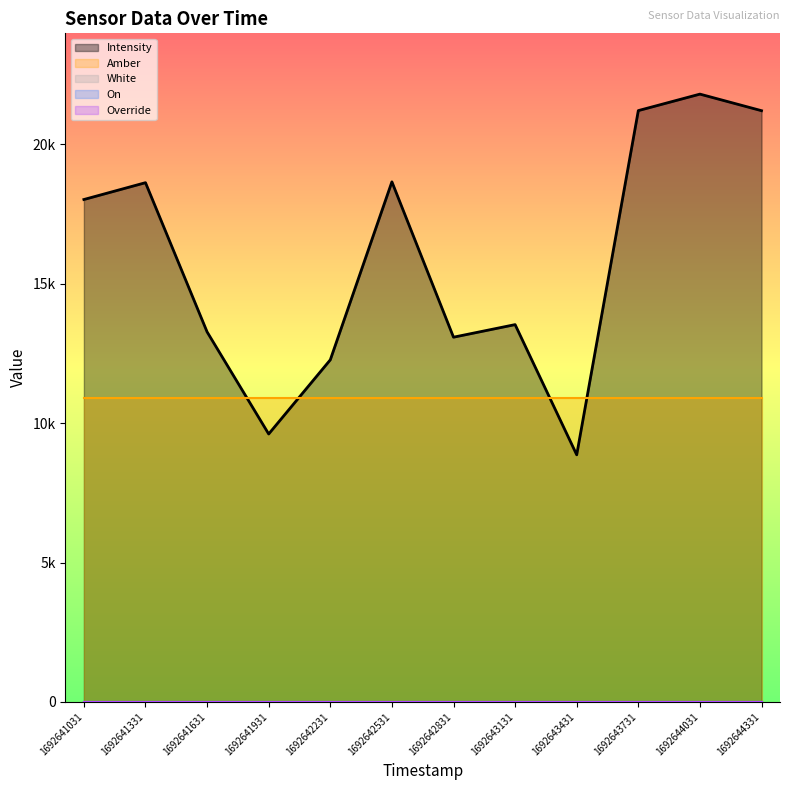

Between which two adjacent categories do Amber and Intensity first intersect?

1692641631 and 1692641931